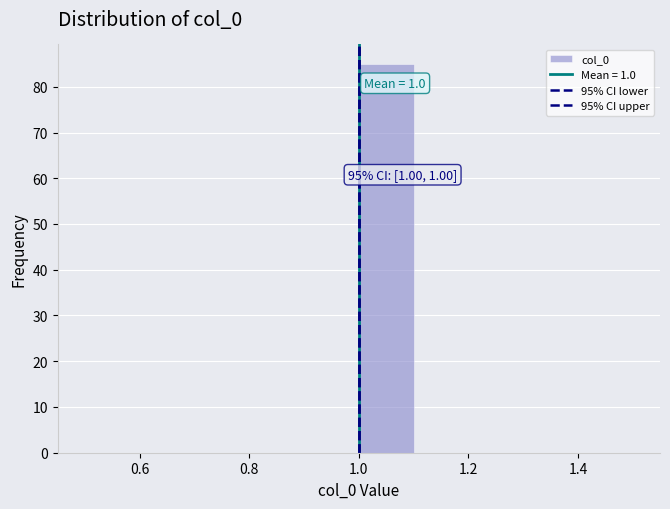

Which range on the x-axis has the tallest bar?

1.0 to 1.1